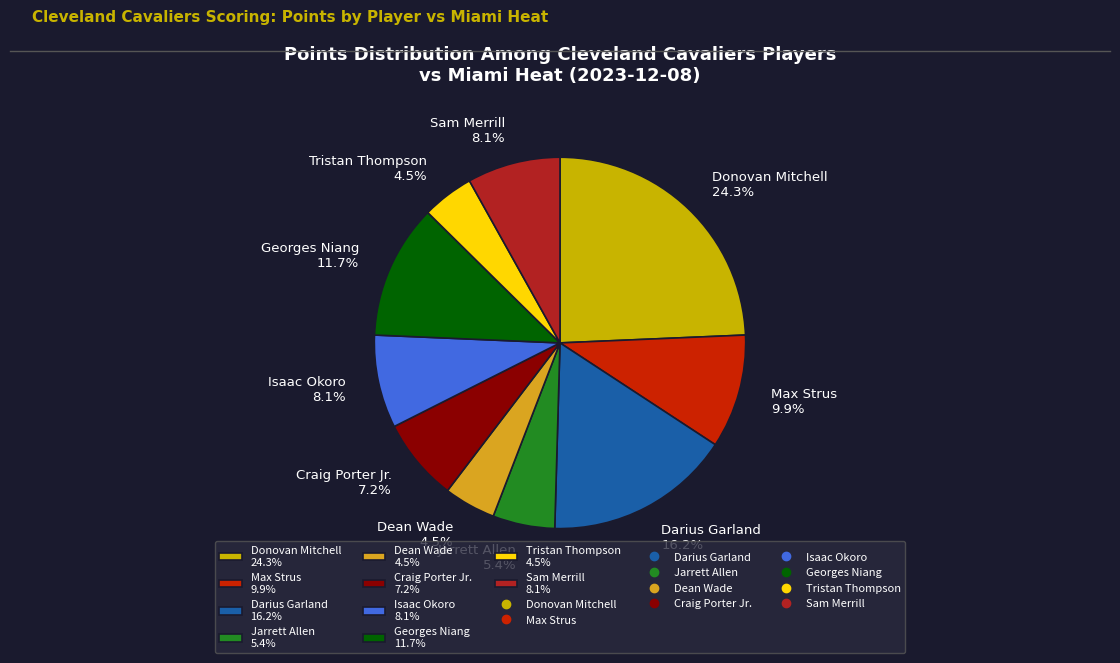

Is there a majority slice in this chart?

No